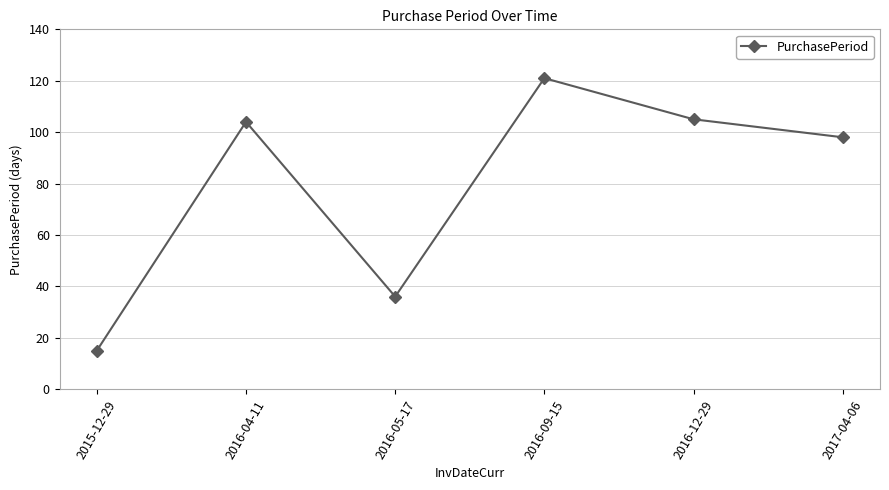

How many interior local valleys (lower than both neighbors) does the data have?

1